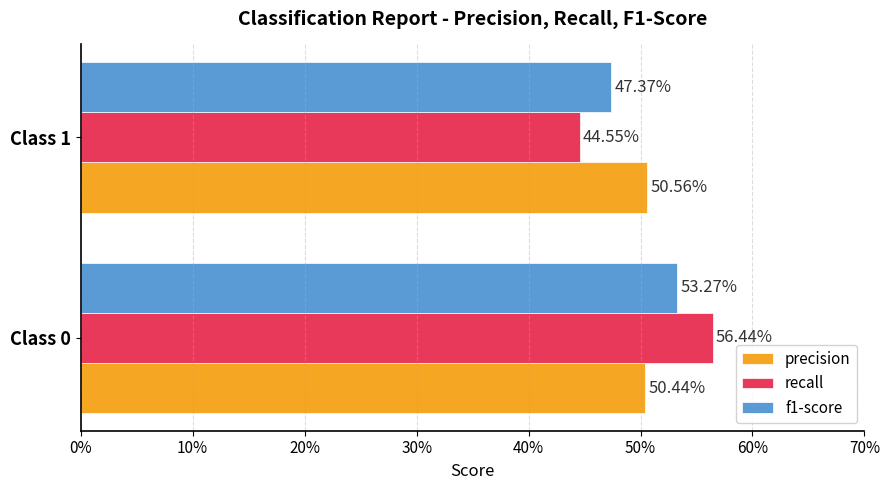

What position from the left is 0%?

1